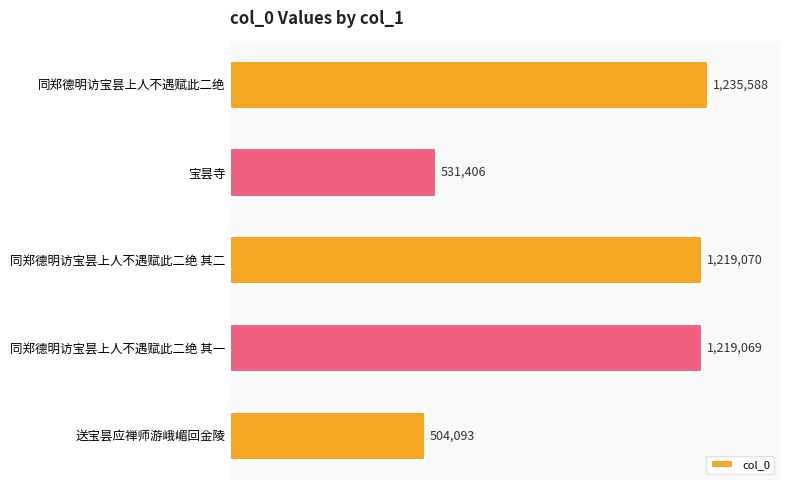

Are the bars horizontal?

Yes